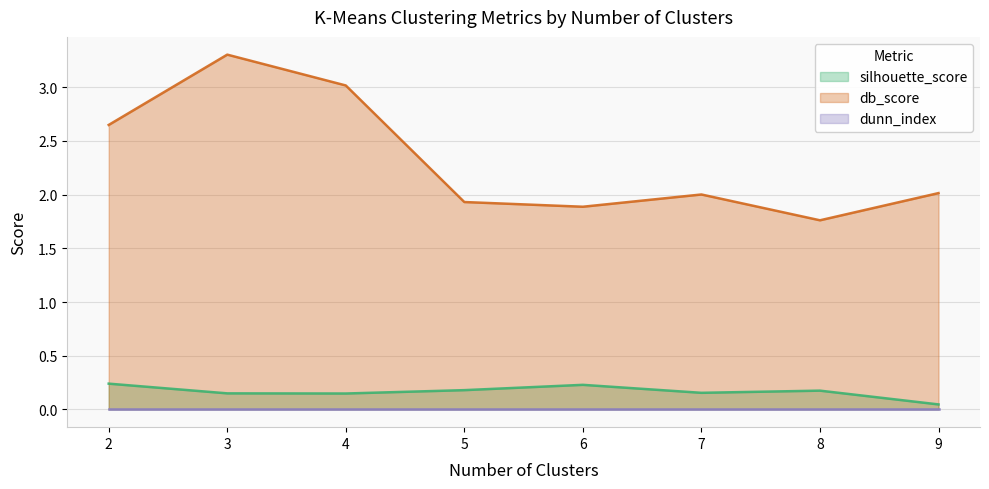

Between 3 and 7, which series saw the biggest shift?

db_score